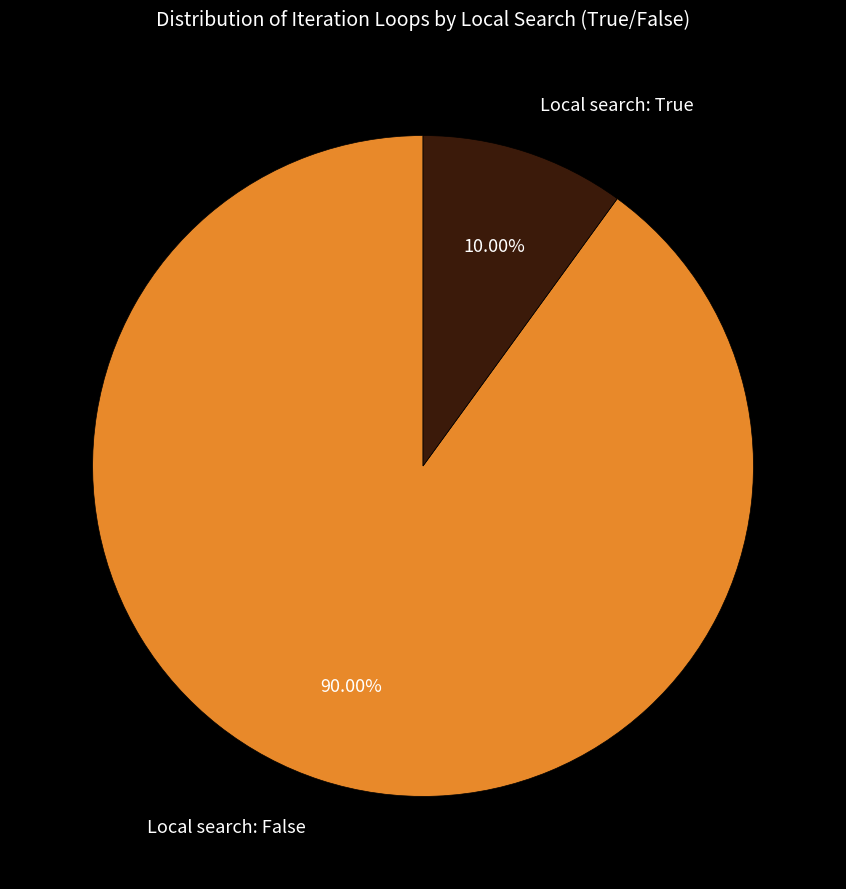

Does any single category account for the majority?

Yes